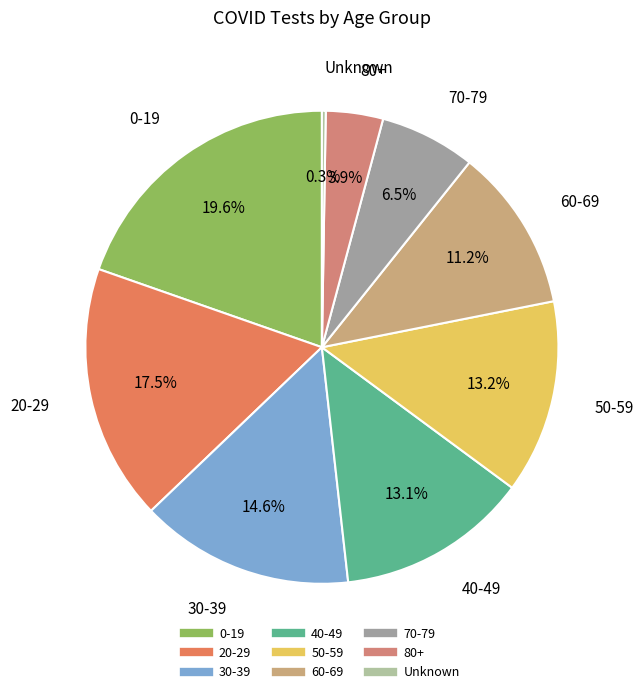

Combined, do 70-79 and 50-59 account for over 50%?

No